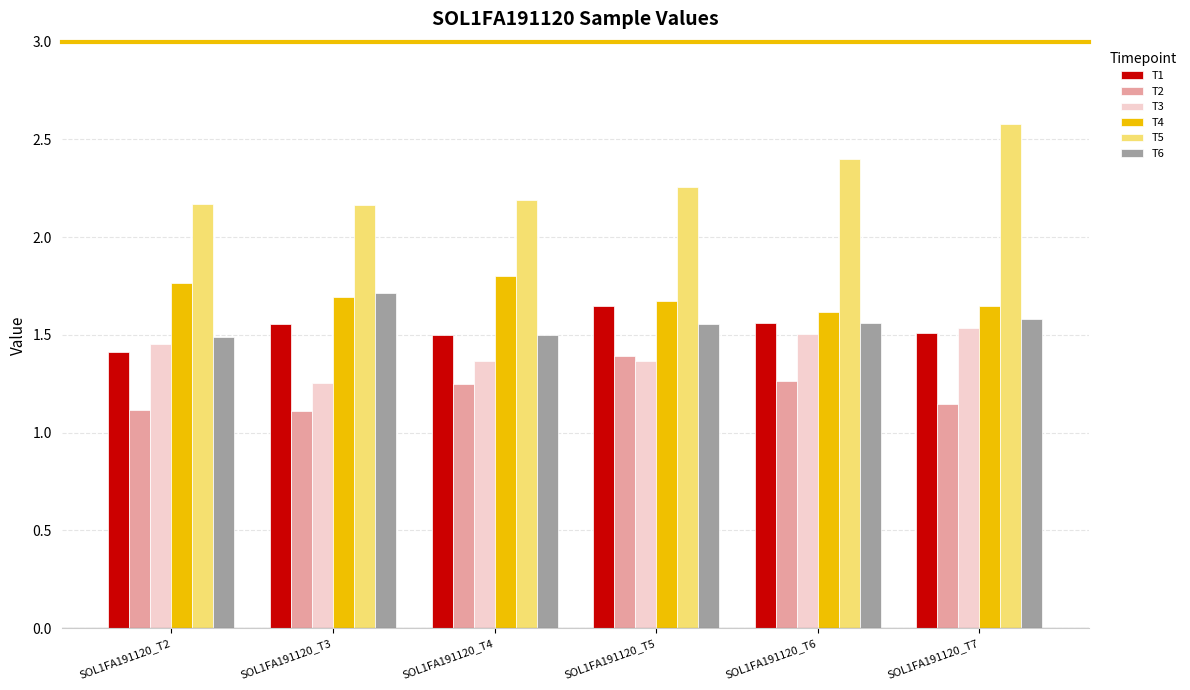

The value of T1 at SOL1FA191120_T7 is 1.5. True or false?

True